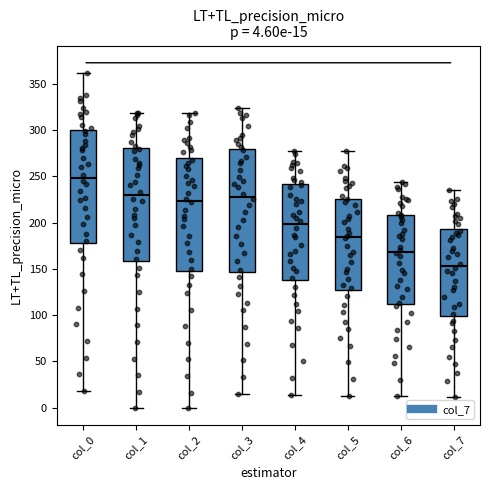

Which box has the highest median line?

col_0